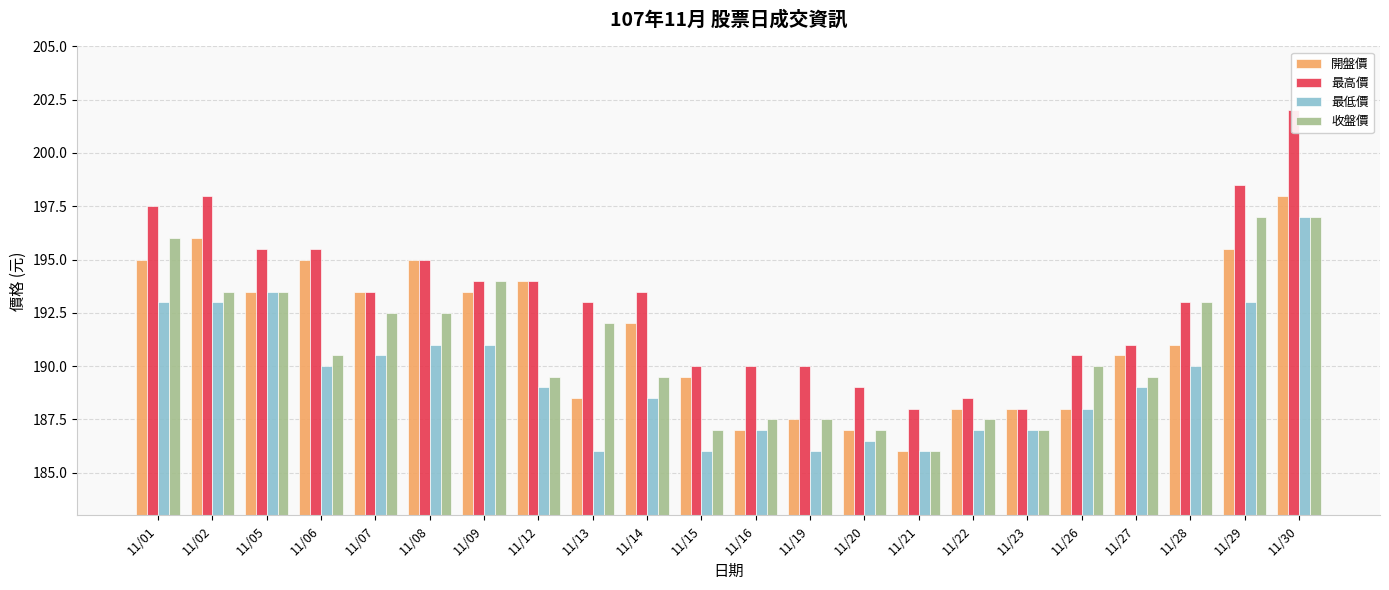

How many data points does each series have?

22